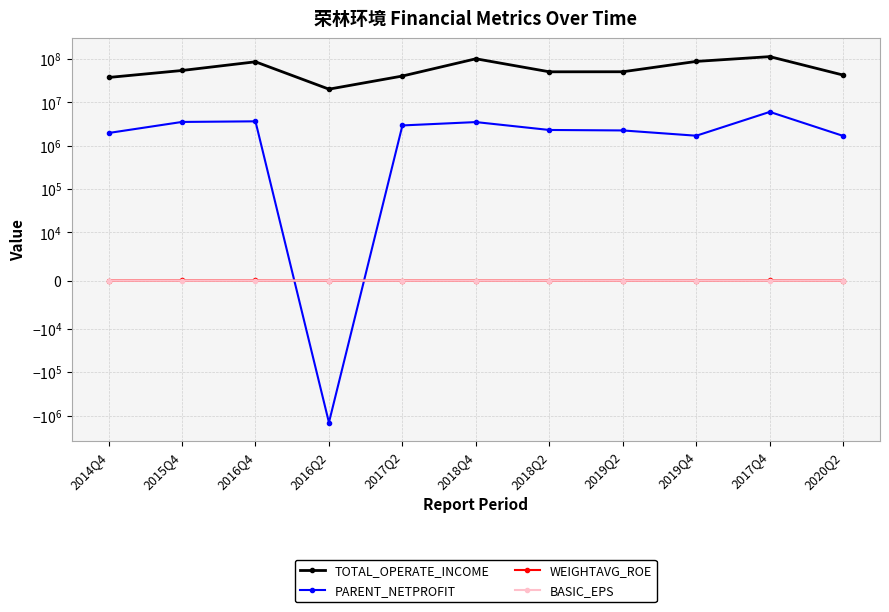

How many series are shown in this chart?

4